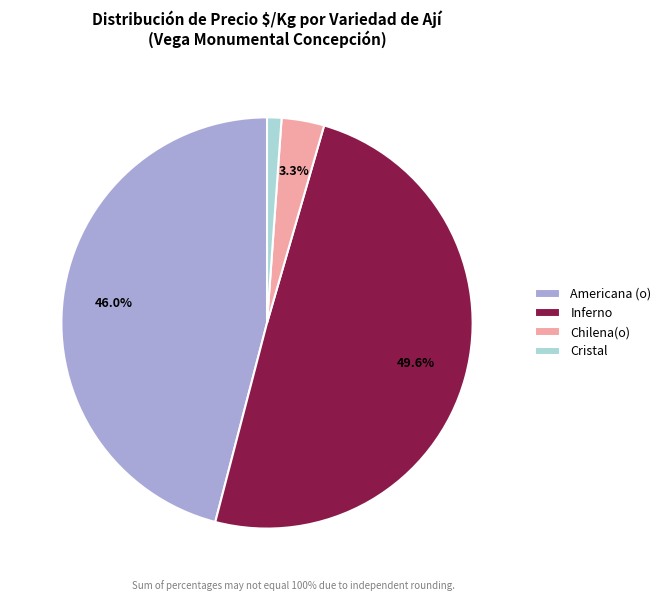

Is there any slice that represents more than half of the pie?

No